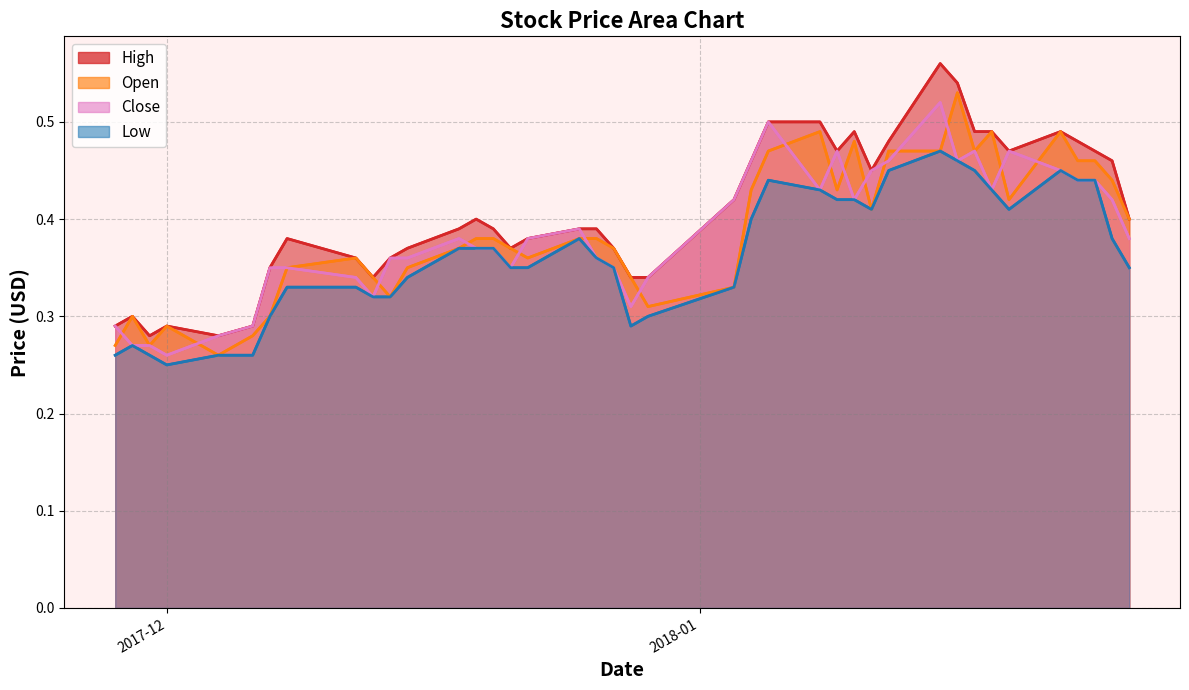

Which series ends up on top after the final intersection of Close line and Open line?

Open line